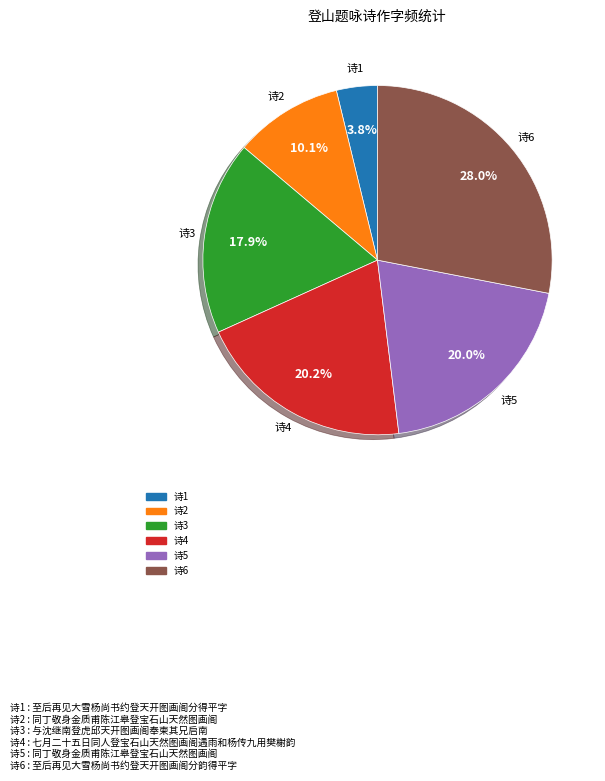

How many segments does this pie chart have?

6